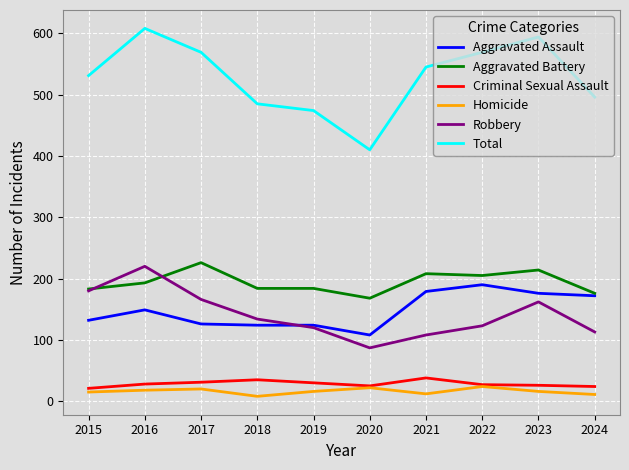

Which series changed the most between 2023 and 2024?

Total